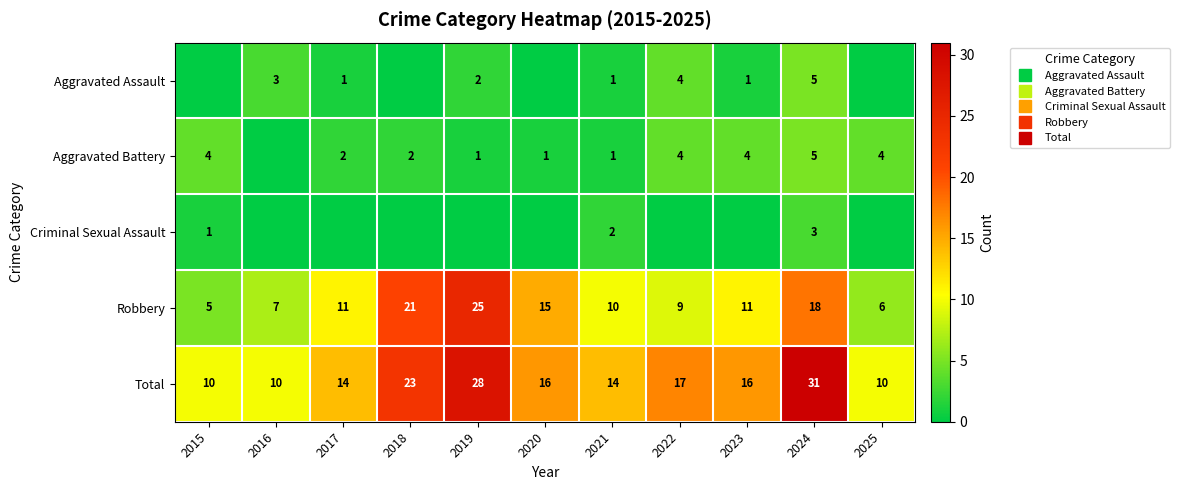

What value does the Total series have at 2016?

10